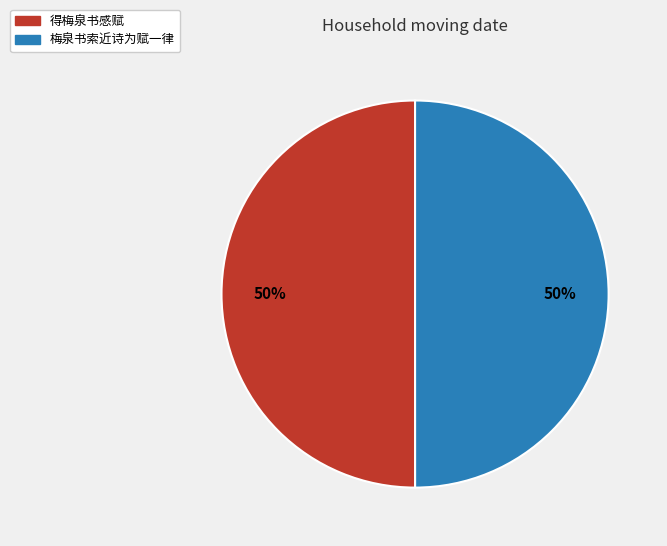

To the nearest percent, what is the combined percentage of 梅泉书索近诗为赋一律 and 得梅泉书感赋?

100%